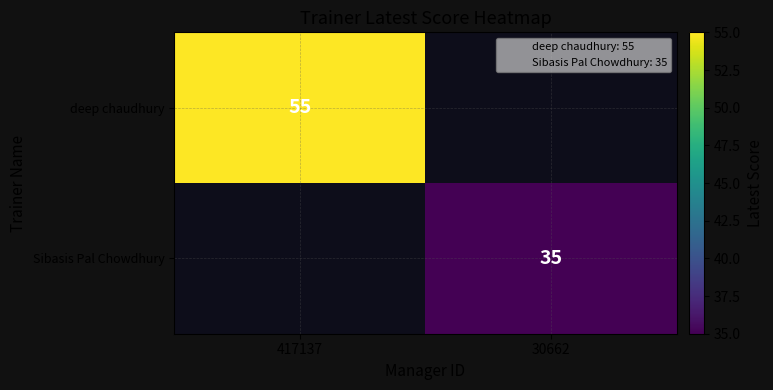

What is the sum of all deep chaudhury values?

55